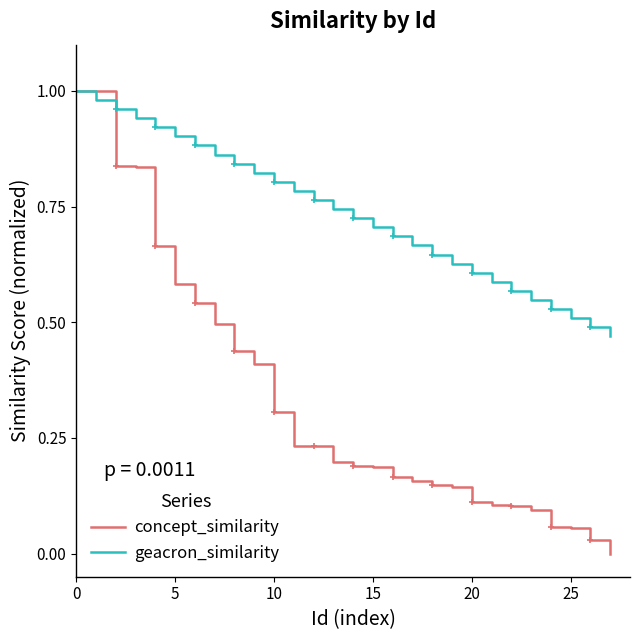

Reading right to left, transcribe all the data shown in this chart.

concept_similarity: 0.0	0.0	0.1	0.1	0.1	0.1	0.1	0.1	0.1	0.1	0.2	0.2	0.2	0.2	0.2	0.2	0.2	0.3	0.4	0.4	0.5	0.5	0.6	0.7	0.8	0.8	1.0	1.0
geacron_similarity: 0.5	0.5	0.5	0.5	0.5	0.6	0.6	0.6	0.6	0.6	0.7	0.7	0.7	0.7	0.7	0.8	0.8	0.8	0.8	0.8	0.9	0.9	0.9	0.9	0.9	1.0	1.0	1.0